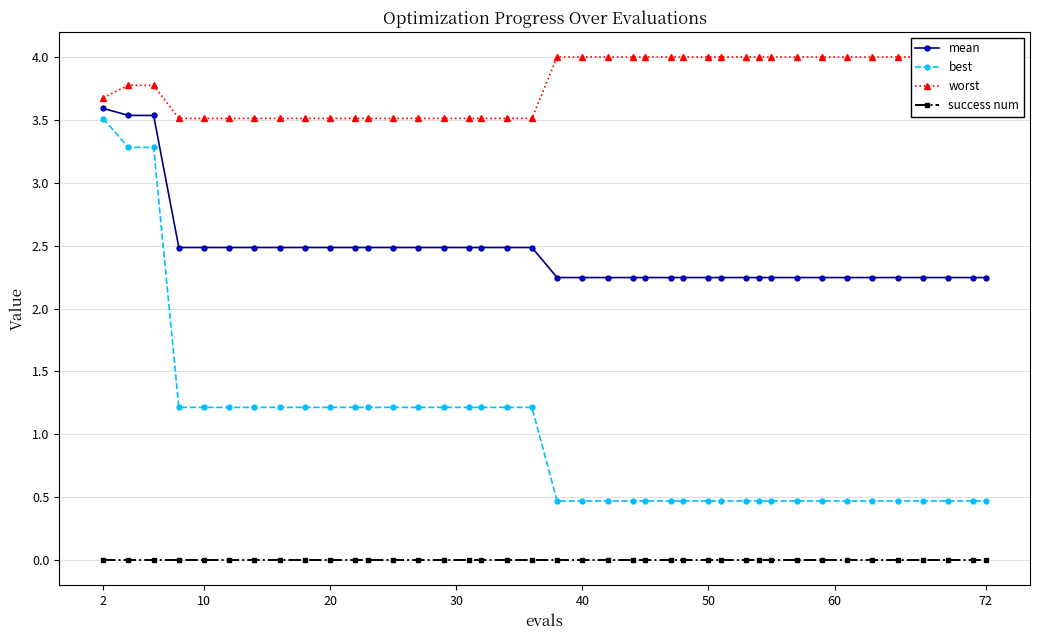

Does the chart have visible grid lines?

Yes